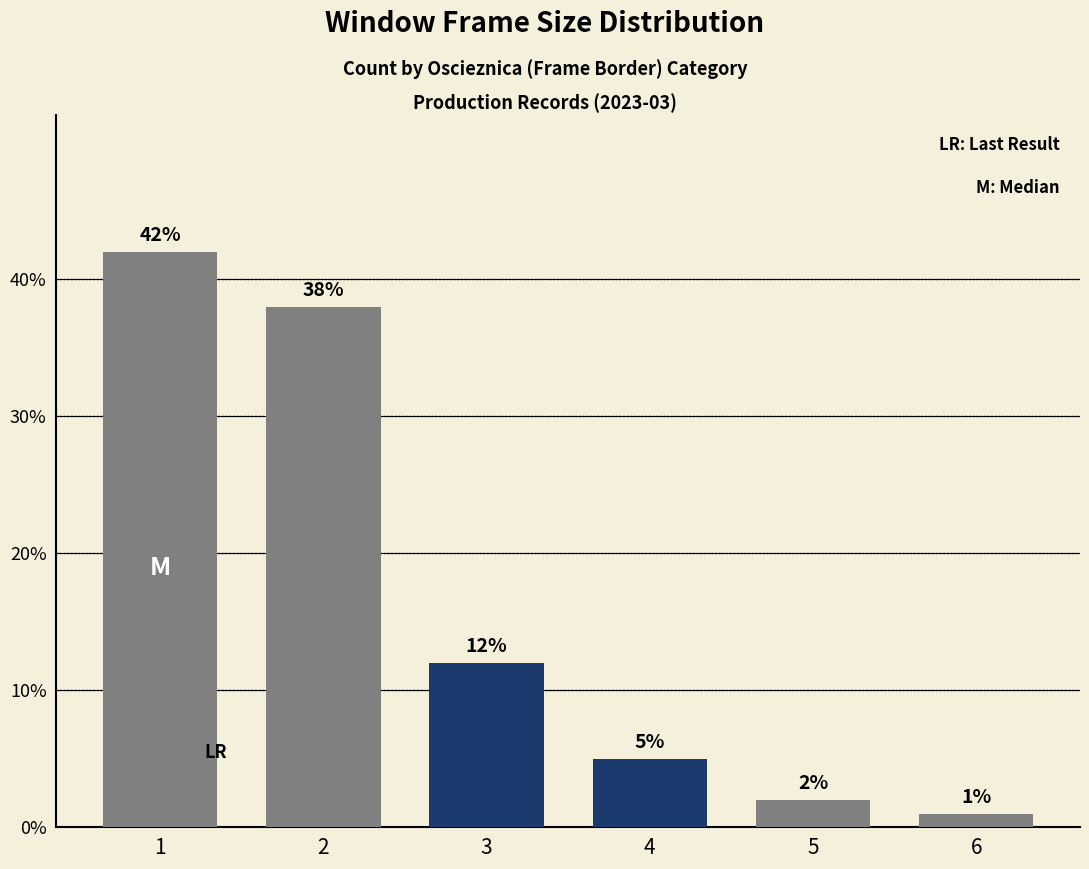

What is the value of the 3rd bar from the left?

12